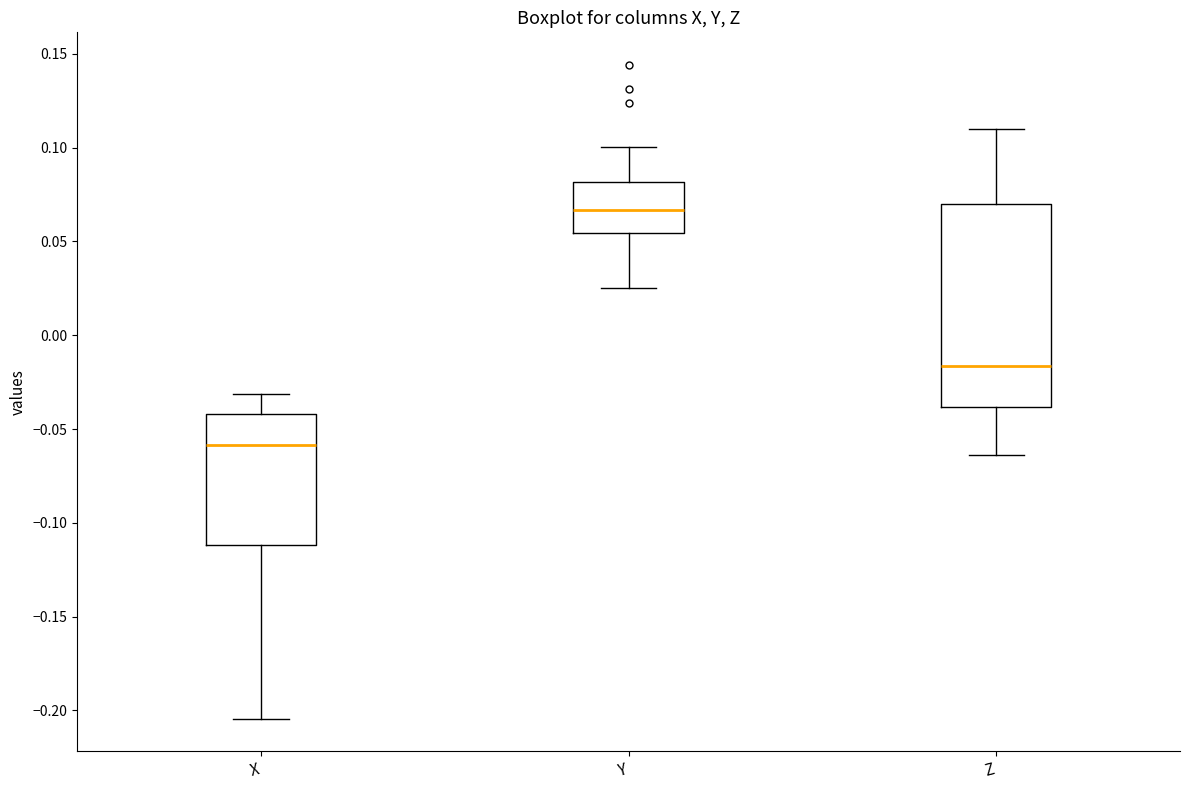

Reading left to right, transcribe this box plot: for each box, give where its median line is, the range the box spans, and where its two whiskers end, as read against the y-axis. The values are not printed on the chart, so give them approximately, as read against the axis.

X: median -0.060, box -0.110 to -0.040, whiskers -0.205 to -0.030
Y: median 0.065, box 0.055 to 0.080, whiskers 0.025 to 0.100
Z: median -0.015, box -0.040 to 0.070, whiskers -0.065 to 0.110